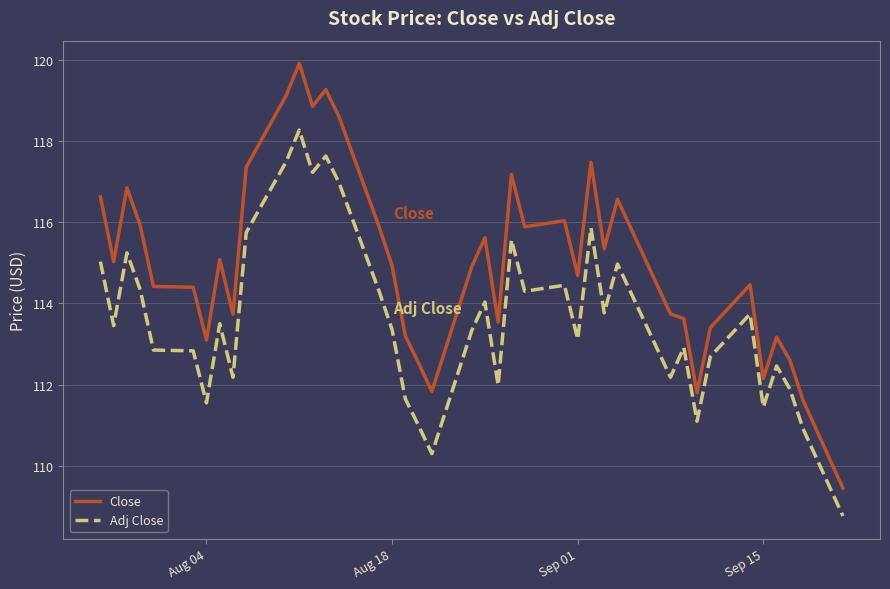

What is the maximum value for Close?

119.9